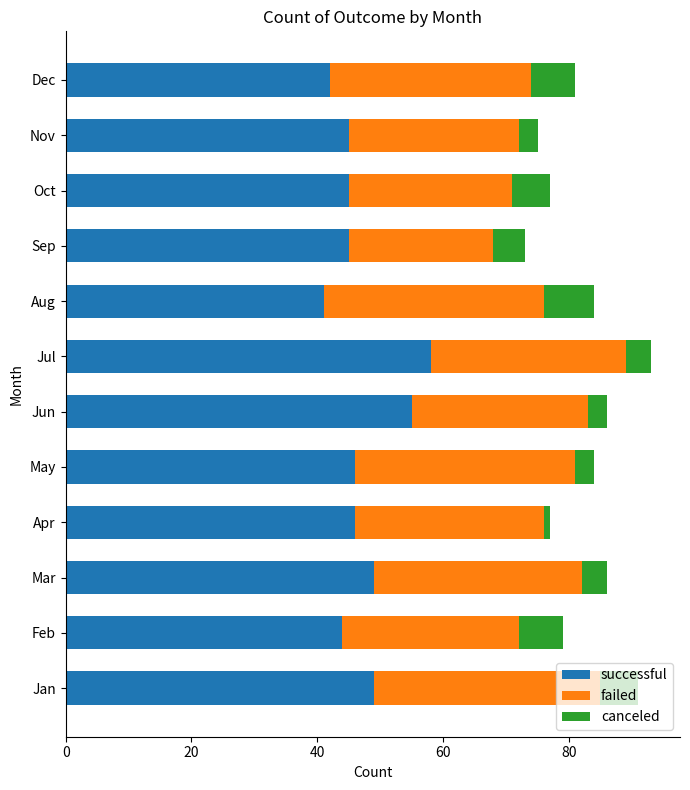

What is the average value of the successful series?

47